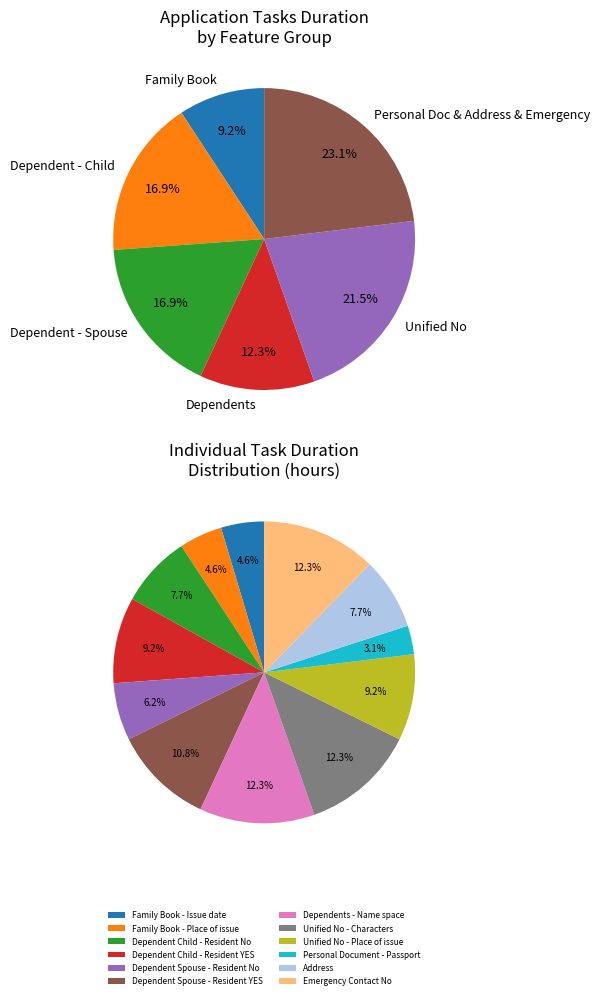

What is the change in value from Family Book - Issue date to Emergency Contact No?

+5